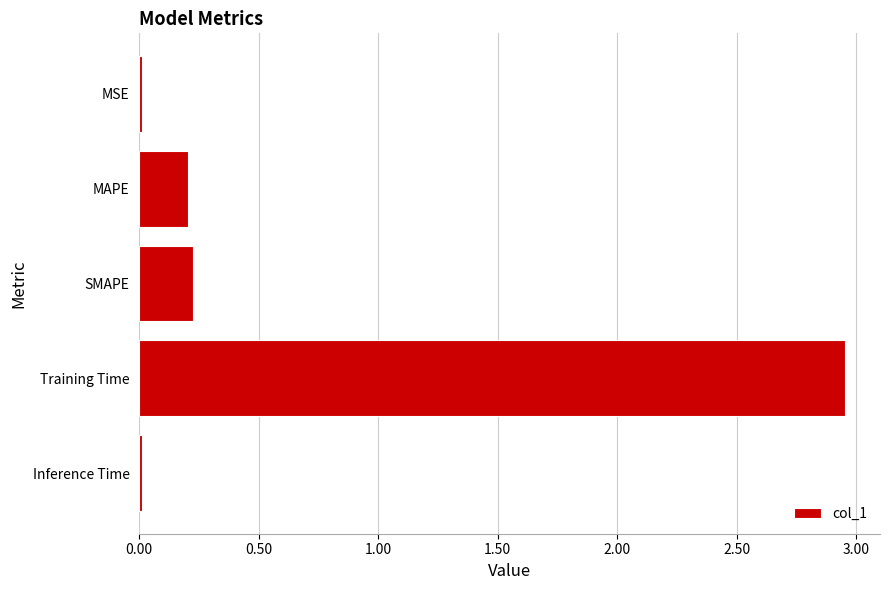

Which has a higher value, MAPE or Inference Time?

MAPE